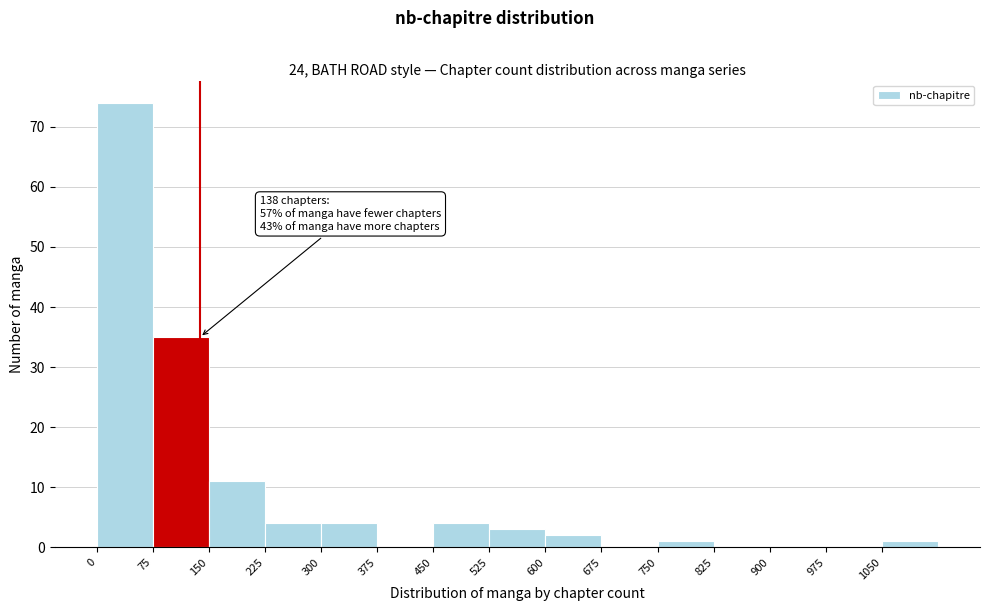

Which range on the x-axis has the tallest bar?

0 to 75